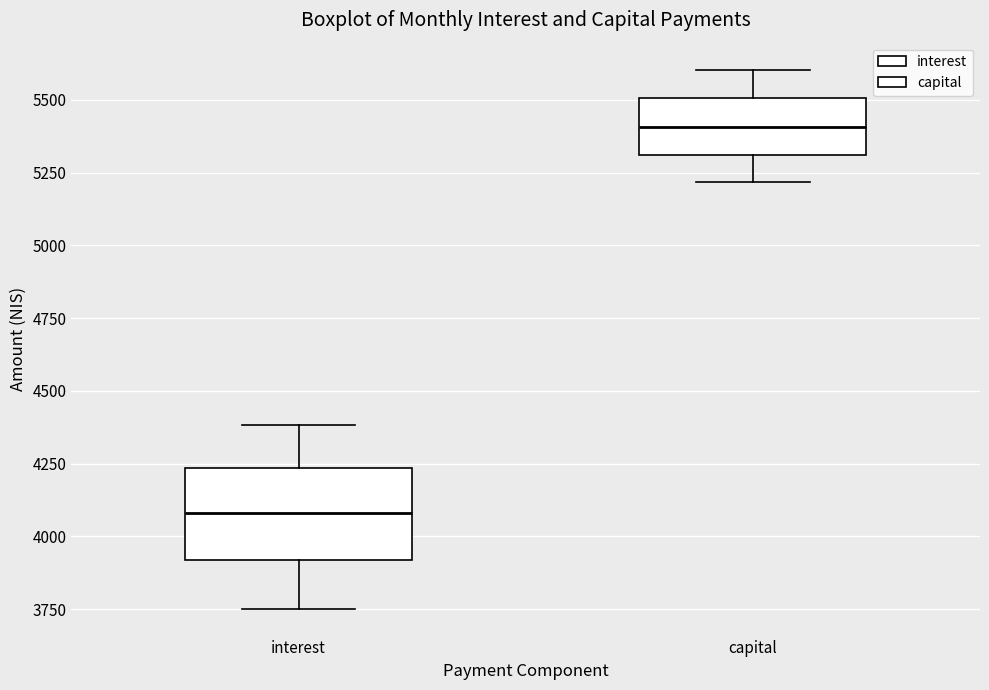

Which box is the tallest, from its lower edge to its upper edge?

interest